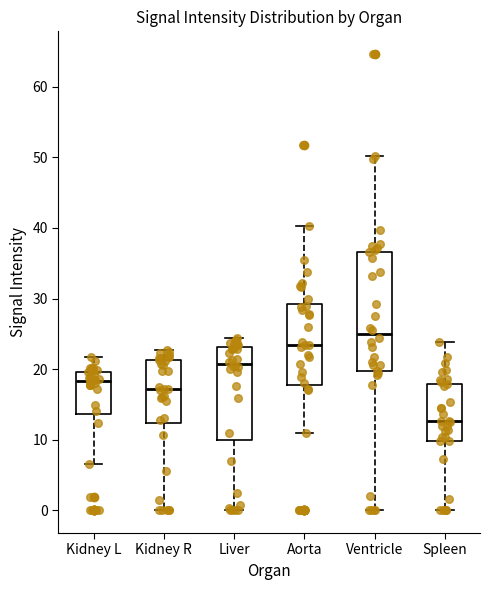

Which box is the tallest, from its lower edge to its upper edge?

Ventricle